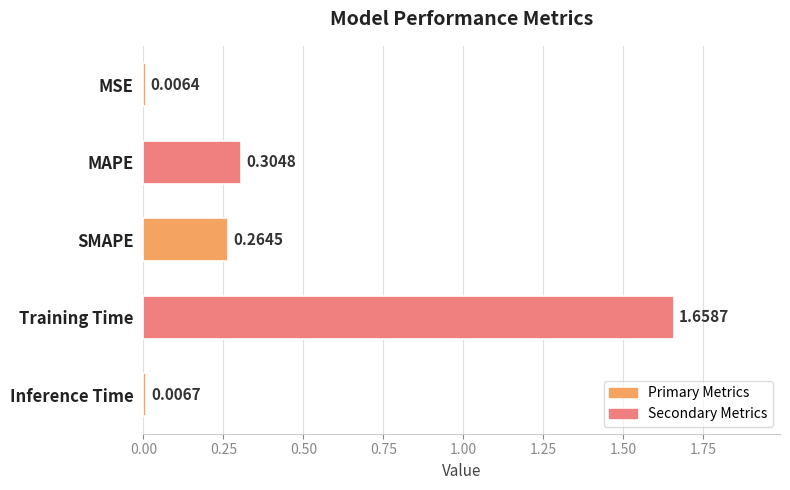

How many series are shown in this chart?

1